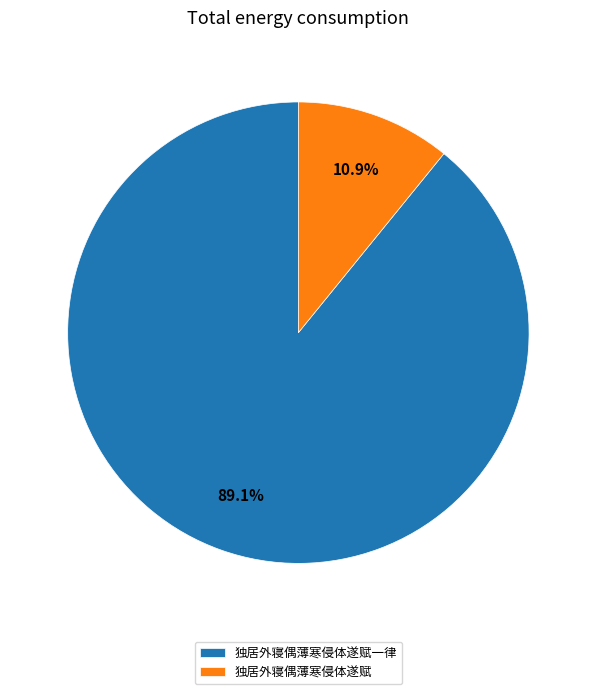

What is the smallest slice in the pie chart?

独居外寝偶薄寒侵体遂赋